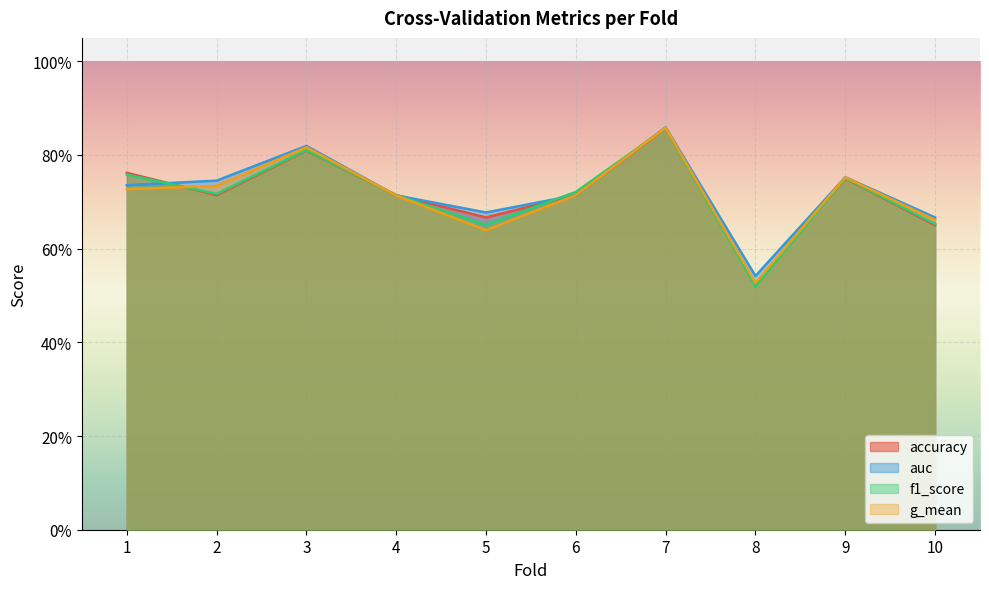

What is the maximum value shown in the chart?

0.9